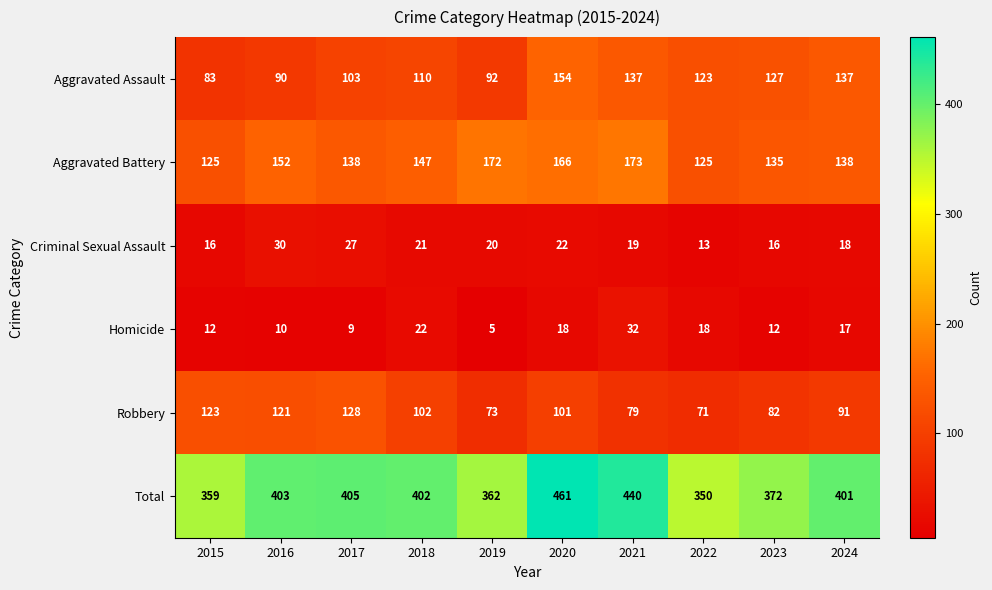

At which category is the sum across all series the highest?

2020